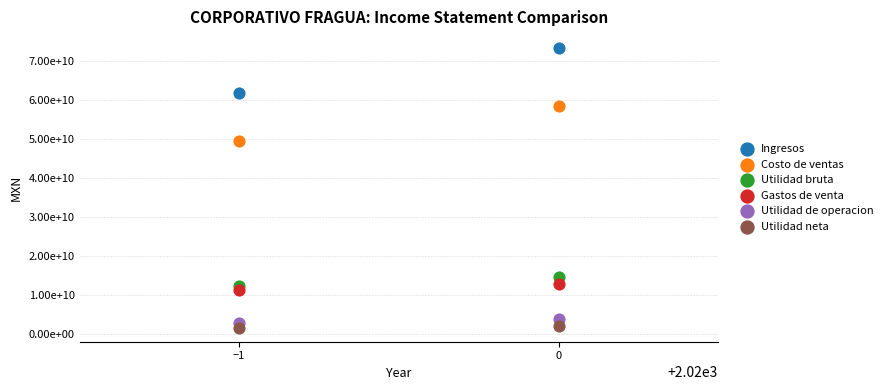

Which series has the widest spread of Y values?

Ingresos